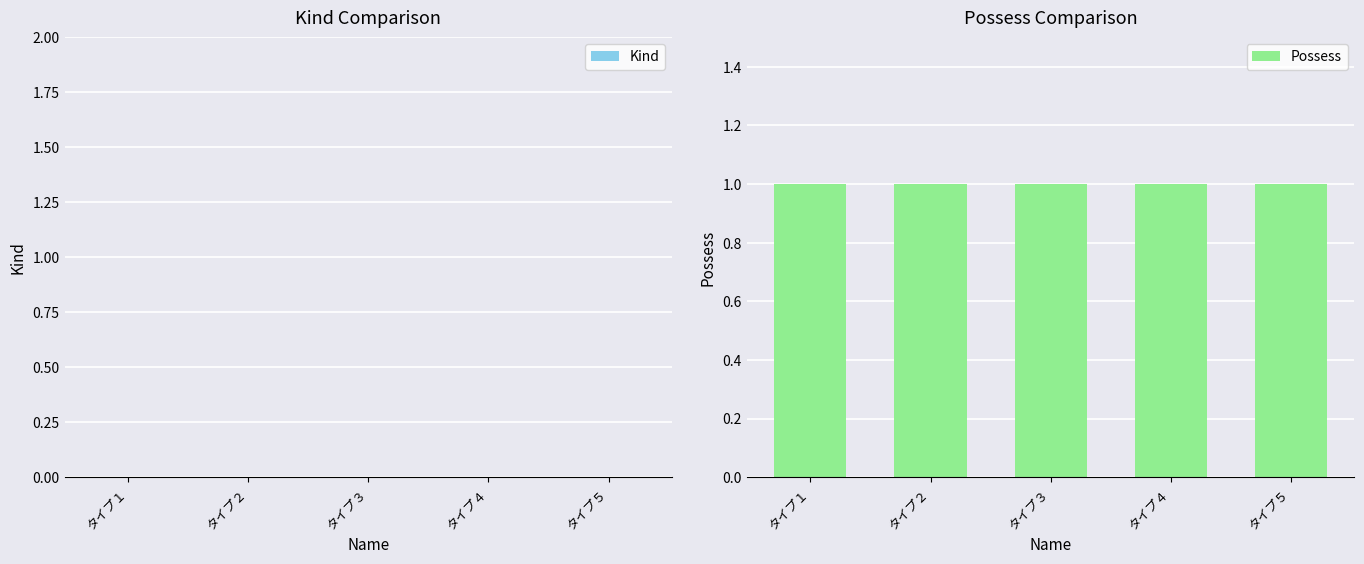

What value does the Possess series have at タイプ１?

1